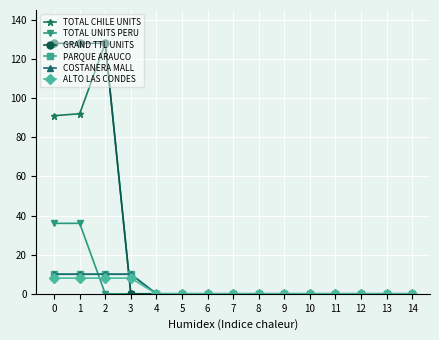

The value of ALTO LAS CONDES at 8 is 0. True or false?

True